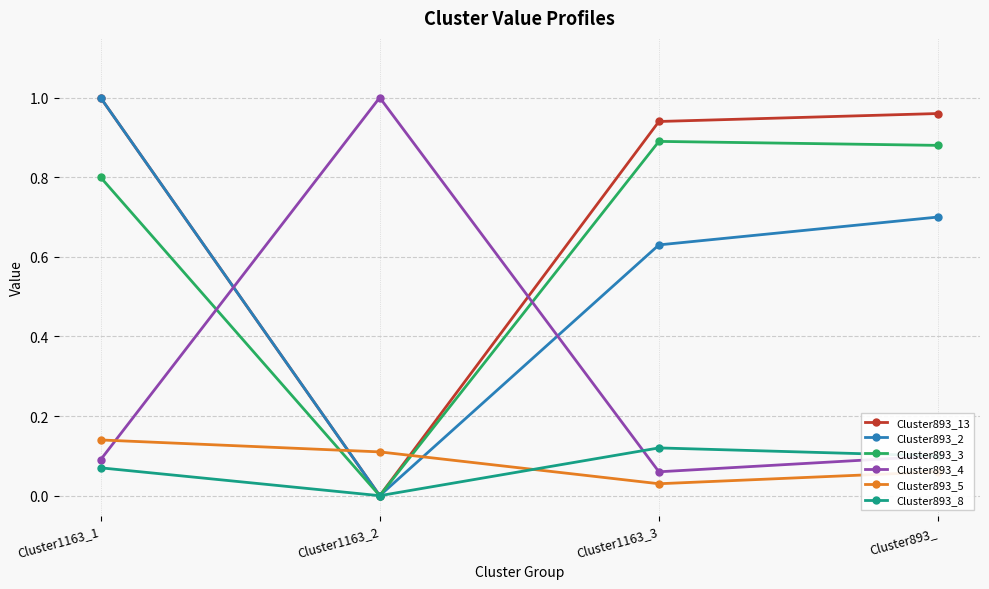

What are all the series names shown in the legend?

Cluster893_13, Cluster893_2, Cluster893_3, Cluster893_4, Cluster893_5, Cluster893_8